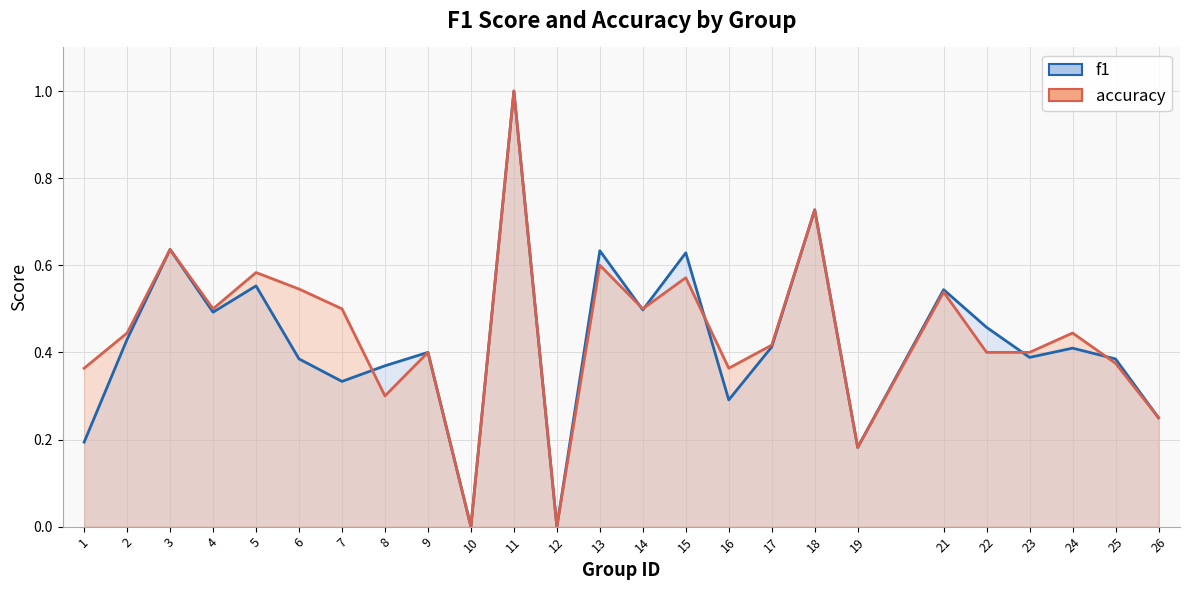

How many categories are shown in the chart?

25